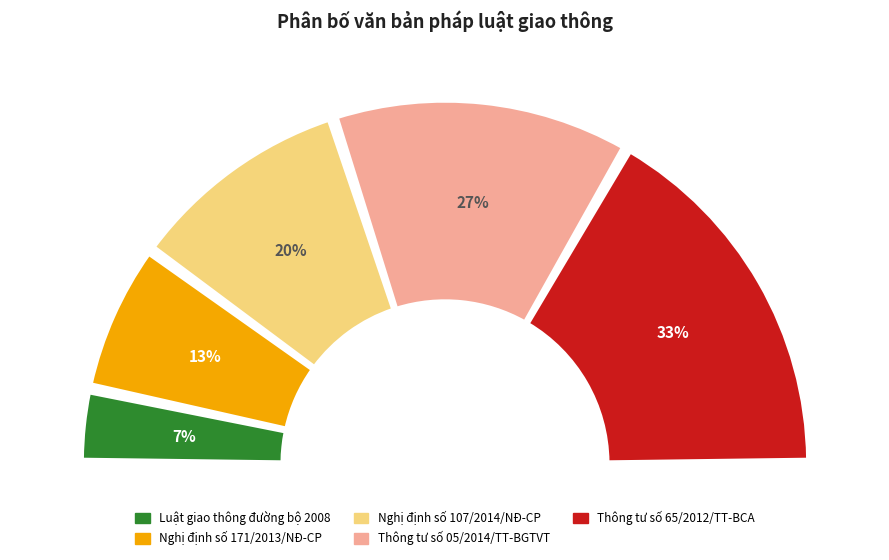

Combined, do Thông tư số 05/2014/TT-BGTVT and Nghị định số 171/2013/NĐ-CP account for over 50%?

No